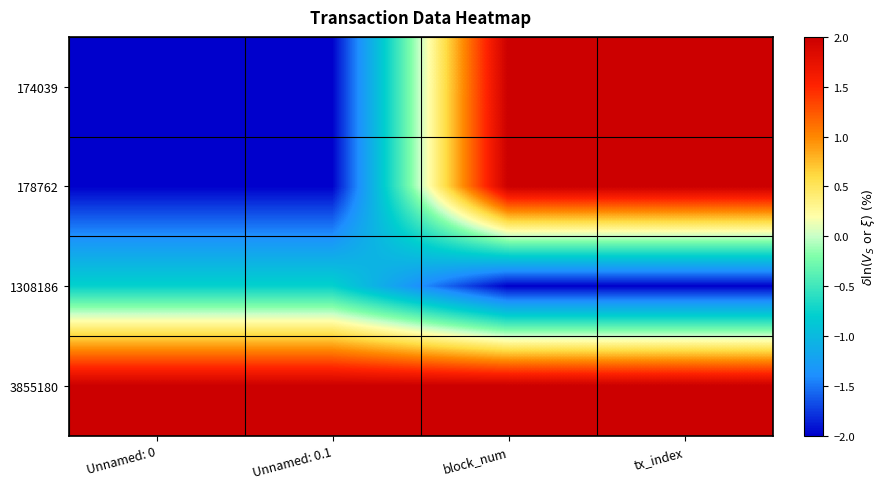

Between block_num and Unnamed: 0, which is larger?

block_num